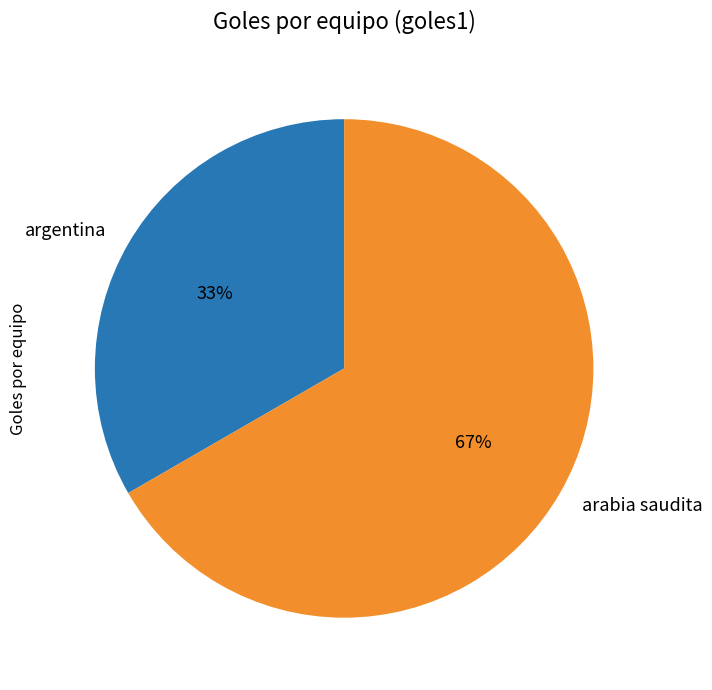

Rank the categories by value from lowest to highest.

argentina, arabia saudita